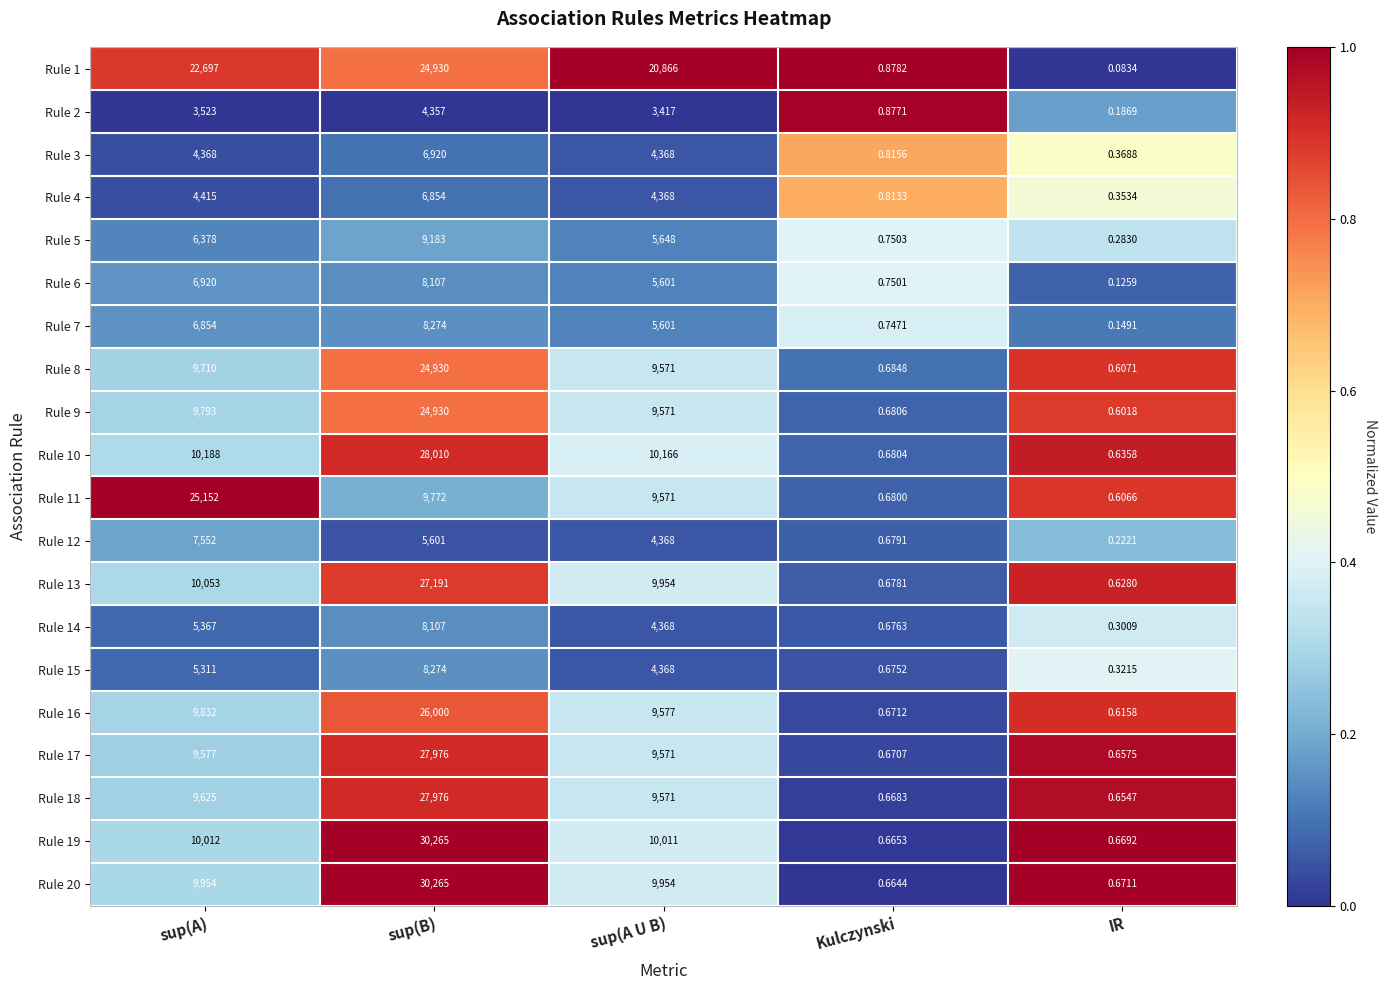

At which label does Rule 8 first exceed 9571?

sup(A)